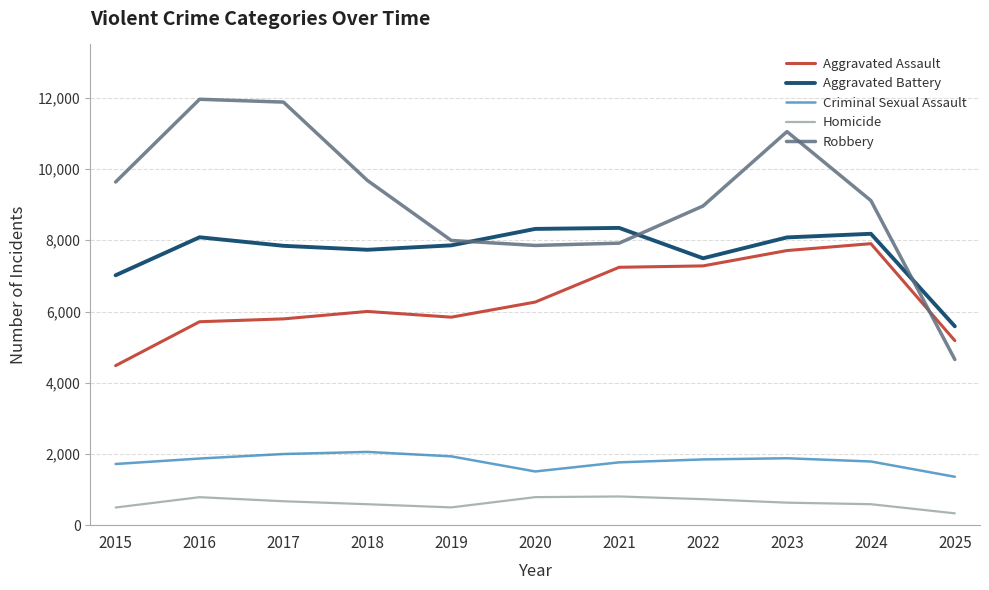

Which series has the widest spread of values?

Robbery